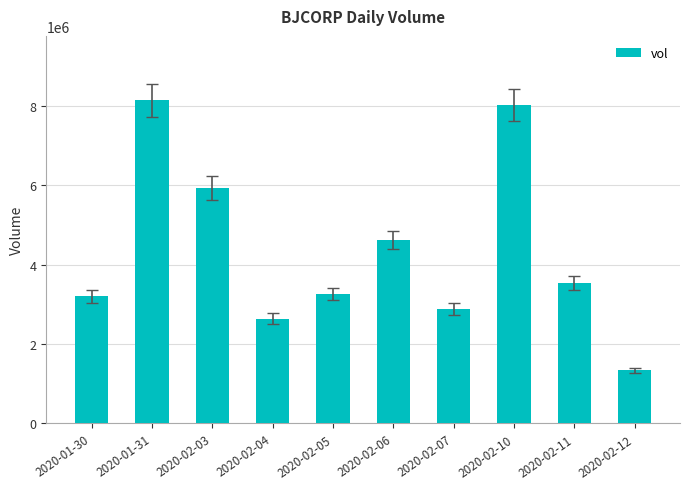

Which label corresponds to the smallest value in the chart?

2020-02-12